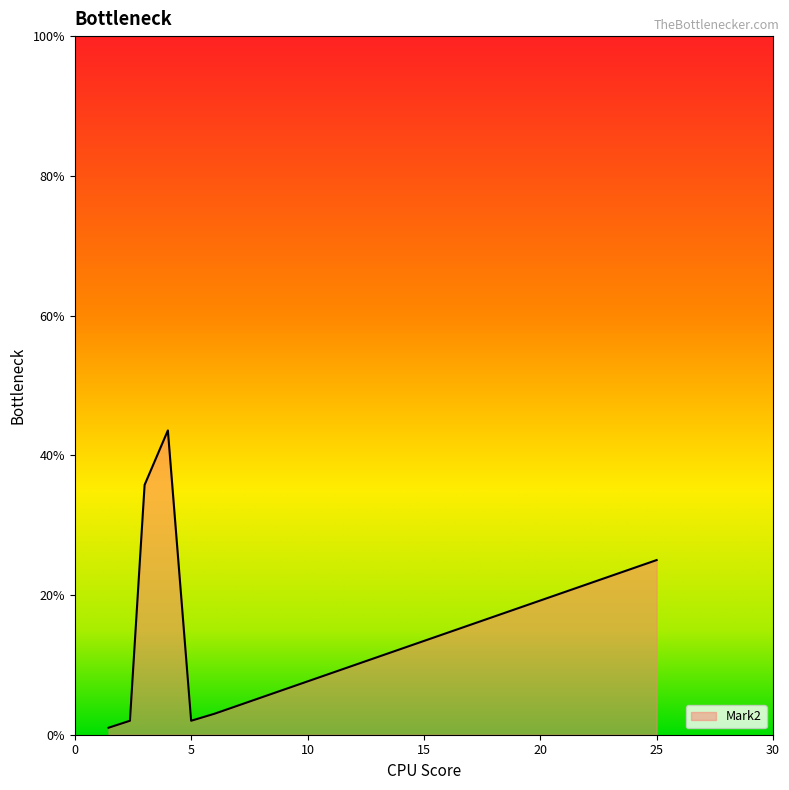

How many values are below 3?

3